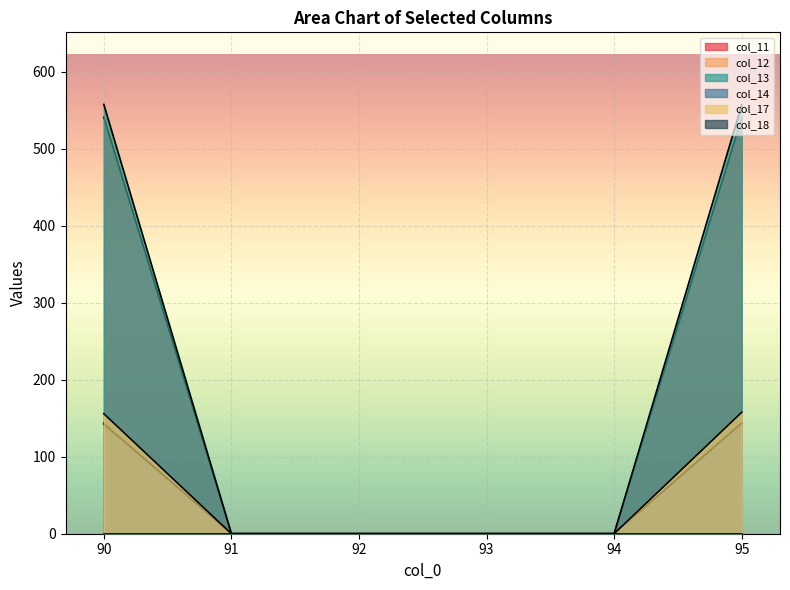

Which series has the largest range (max minus min)?

col_13